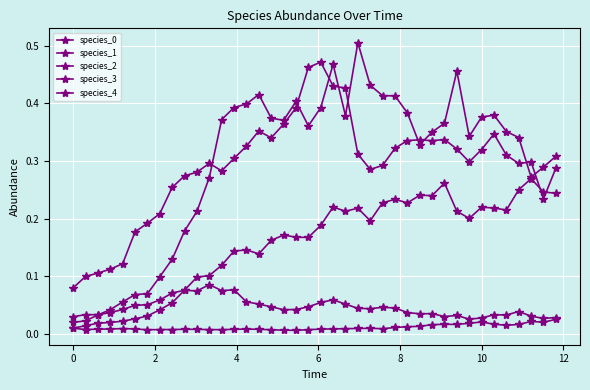

Reading left to right, extract all data points from this chart.

species_0: 0.0	0.0	0.0	0.0	0.0	0.0	0.1	0.1	0.1	0.1	0.1	0.1	0.1	0.1	0.1	0.1	0.0	0.0	0.0	0.0	0.1	0.1	0.1	0.0	0.0	0.0	0.0	0.0	0.0	0.0	0.0	0.0	0.0	0.0	0.0	0.0	0.0	0.0	0.0	0.0
species_1: 0.0	0.0	0.0	0.0	0.0	0.0	0.0	0.0	0.0	0.0	0.0	0.0	0.0	0.0	0.0	0.0	0.0	0.0	0.0	0.0	0.0	0.0	0.0	0.0	0.0	0.0	0.0	0.0	0.0	0.0	0.0	0.0	0.0	0.0	0.0	0.0	0.0	0.0	0.0	0.0
species_2: 0.0	0.0	0.0	0.0	0.0	0.0	0.0	0.0	0.1	0.1	0.1	0.1	0.1	0.1	0.1	0.1	0.2	0.2	0.2	0.2	0.2	0.2	0.2	0.2	0.2	0.2	0.2	0.2	0.2	0.2	0.3	0.2	0.2	0.2	0.2	0.2	0.3	0.3	0.2	0.2
species_3: 0.0	0.0	0.0	0.0	0.1	0.1	0.1	0.1	0.1	0.2	0.2	0.3	0.4	0.4	0.4	0.4	0.4	0.4	0.4	0.4	0.4	0.5	0.4	0.5	0.4	0.4	0.4	0.4	0.3	0.4	0.4	0.5	0.3	0.4	0.4	0.4	0.3	0.3	0.3	0.3
species_4: 0.1	0.1	0.1	0.1	0.1	0.2	0.2	0.2	0.3	0.3	0.3	0.3	0.3	0.3	0.3	0.4	0.3	0.4	0.4	0.5	0.5	0.4	0.4	0.3	0.3	0.3	0.3	0.3	0.3	0.3	0.3	0.3	0.3	0.3	0.3	0.3	0.3	0.3	0.2	0.3